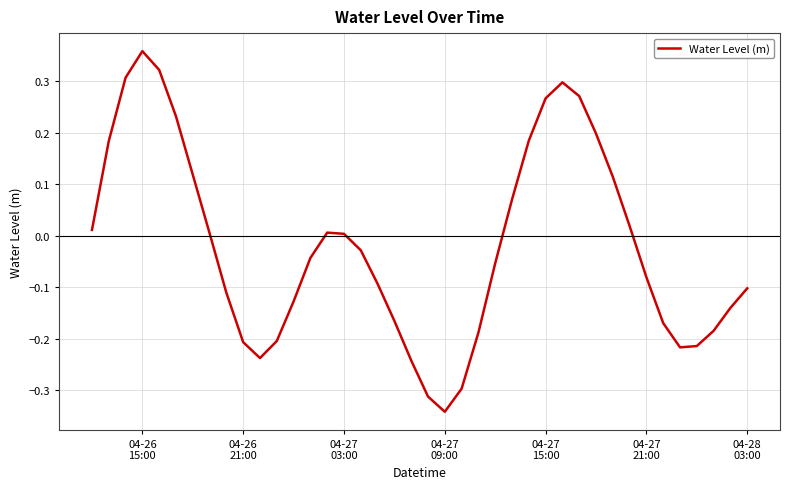

Count the number of values greater than 0.

18